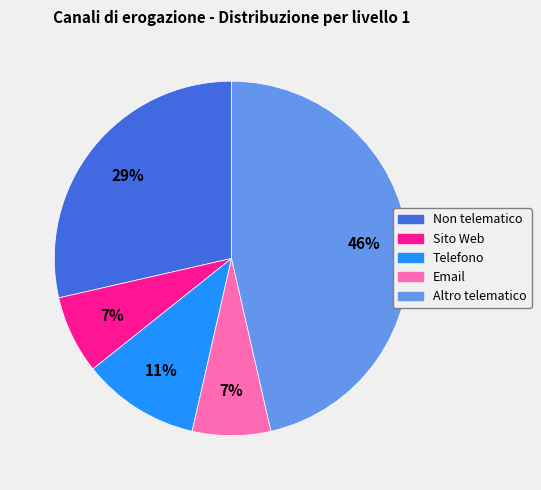

Is it true that Non telematico is 29% of the pie?

True